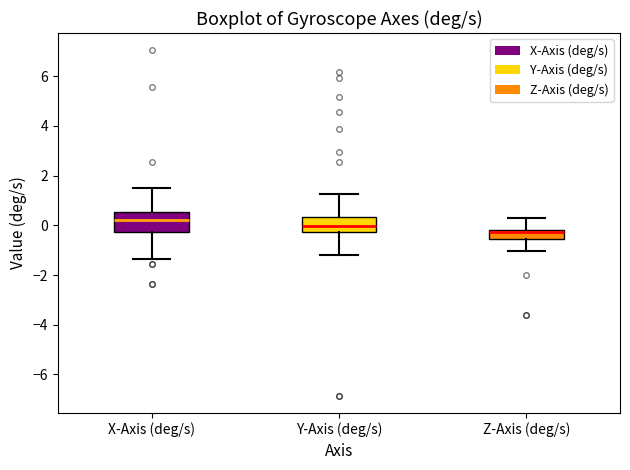

Where is the lower edge of the box for X-Axis (deg/s) on the y-axis? The values are not printed on the chart, so give them approximately, as read against the axis.

-0.2